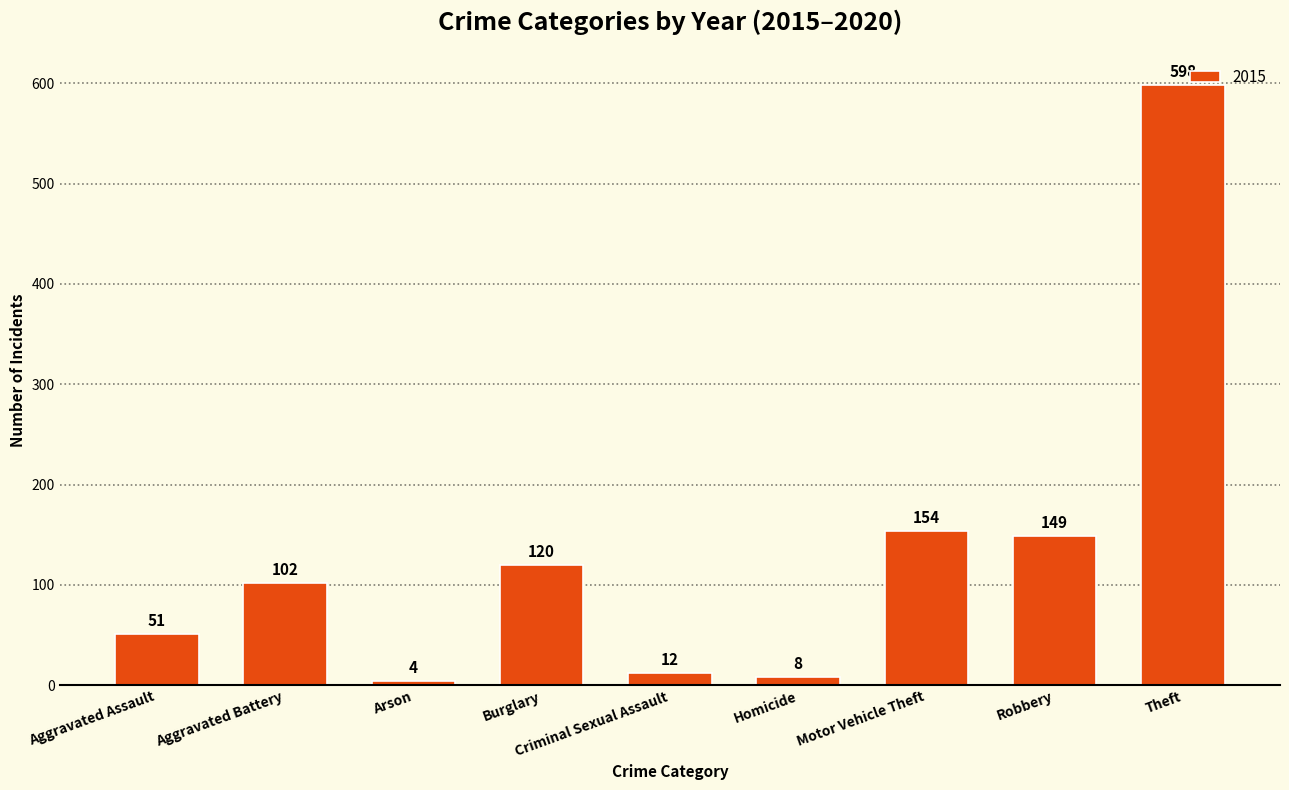

At which label is the value closest to 301?

Motor Vehicle Theft